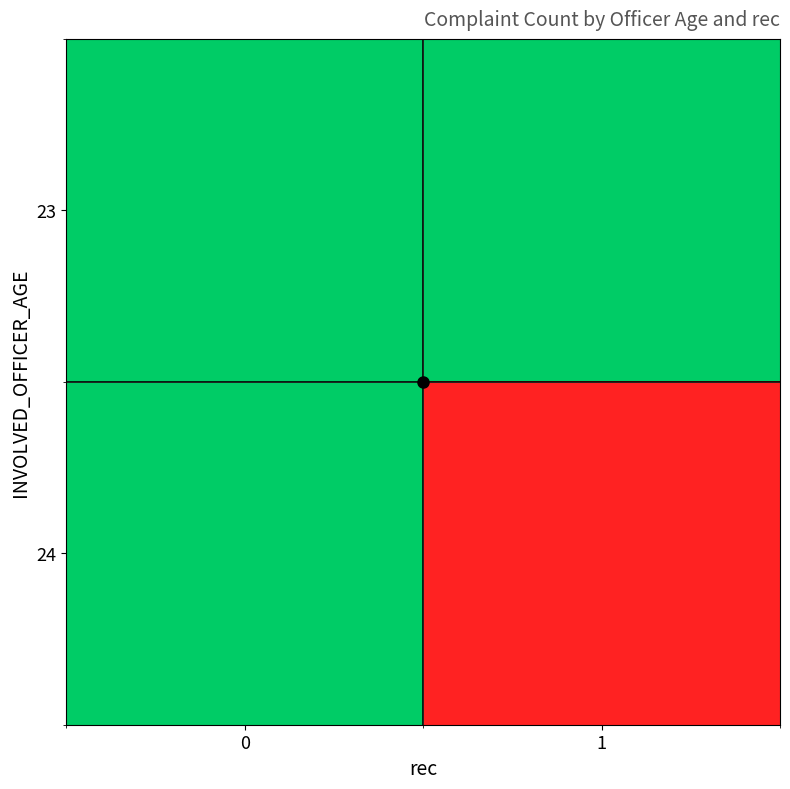

Between 1 and 0, which is larger?

1